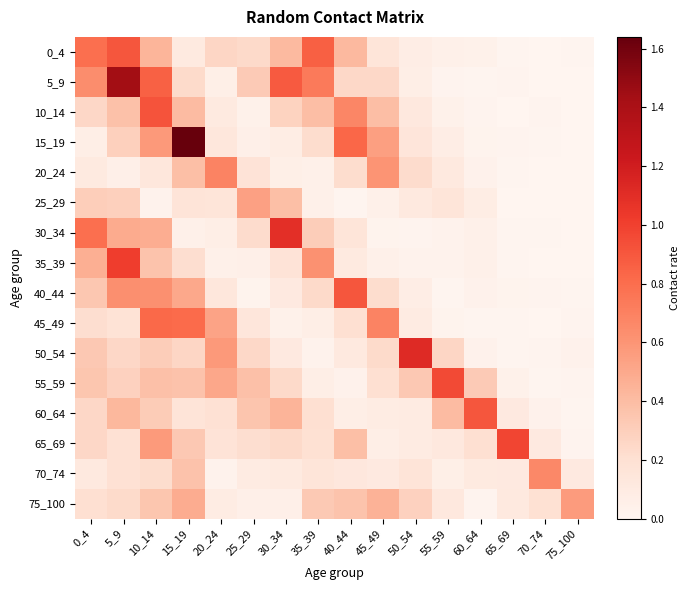

Reading left to right, list all the values displayed in this chart.

0_4: 0_4=0.8	5_9=0.9	10_14=0.4	15_19=0.1	20_24=0.3	25_29=0.2	30_34=0.4	35_39=0.9	40_44=0.4	45_49=0.2	50_54=0.1	55_59=0.1	60_64=0.0	65_69=0.0	70_74=0.0	75_100=0.0
5_9: 0_4=0.6	5_9=1.4	10_14=0.9	15_19=0.2	20_24=0.1	25_29=0.3	30_34=0.9	35_39=0.7	40_44=0.2	45_49=0.2	50_54=0.1	55_59=0.0	60_64=0.0	65_69=0.0	70_74=0.0	75_100=0.0
10_14: 0_4=0.3	5_9=0.4	10_14=0.9	15_19=0.4	20_24=0.1	25_29=0.0	30_34=0.3	35_39=0.4	40_44=0.7	45_49=0.4	50_54=0.1	55_59=0.0	60_64=0.0	65_69=0.0	70_74=0.0	75_100=0.0
15_19: 0_4=0.1	5_9=0.3	10_14=0.6	15_19=1.6	20_24=0.1	25_29=0.1	30_34=0.1	35_39=0.2	40_44=0.8	45_49=0.6	50_54=0.2	55_59=0.1	60_64=0.0	65_69=0.0	70_74=0.0	75_100=0.0
20_24: 0_4=0.1	5_9=0.1	10_14=0.1	15_19=0.4	20_24=0.7	25_29=0.2	30_34=0.1	35_39=0.0	40_44=0.2	45_49=0.6	50_54=0.2	55_59=0.1	60_64=0.0	65_69=0.0	70_74=0.0	75_100=0.0
25_29: 0_4=0.3	5_9=0.3	10_14=0.0	15_19=0.2	20_24=0.2	25_29=0.5	30_34=0.4	35_39=0.0	40_44=0.0	45_49=0.0	50_54=0.1	55_59=0.2	60_64=0.1	65_69=0.0	70_74=0.0	75_100=0.0
30_34: 0_4=0.8	5_9=0.5	10_14=0.5	15_19=0.0	20_24=0.1	25_29=0.2	30_34=1.1	35_39=0.3	40_44=0.2	45_49=0.0	50_54=0.0	55_59=0.0	60_64=0.0	65_69=0.0	70_74=0.0	75_100=0.0
35_39: 0_4=0.5	5_9=1.0	10_14=0.4	15_19=0.2	20_24=0.0	25_29=0.1	30_34=0.2	35_39=0.6	40_44=0.1	45_49=0.0	50_54=0.0	55_59=0.0	60_64=0.0	65_69=0.0	70_74=0.0	75_100=0.0
40_44: 0_4=0.3	5_9=0.6	10_14=0.6	15_19=0.5	20_24=0.1	25_29=0.0	30_34=0.1	35_39=0.2	40_44=0.9	45_49=0.2	50_54=0.1	55_59=0.0	60_64=0.0	65_69=0.0	70_74=0.0	75_100=0.0
45_49: 0_4=0.2	5_9=0.2	10_14=0.8	15_19=0.8	20_24=0.5	25_29=0.1	30_34=0.0	35_39=0.1	40_44=0.2	45_49=0.7	50_54=0.1	55_59=0.0	60_64=0.0	65_69=0.0	70_74=0.0	75_100=0.0
50_54: 0_4=0.3	5_9=0.3	10_14=0.3	15_19=0.3	20_24=0.6	25_29=0.2	30_34=0.1	35_39=0.0	40_44=0.1	45_49=0.2	50_54=1.1	55_59=0.3	60_64=0.0	65_69=0.0	70_74=0.0	75_100=0.0
55_59: 0_4=0.4	5_9=0.3	10_14=0.4	15_19=0.4	20_24=0.5	25_29=0.4	30_34=0.2	35_39=0.1	40_44=0.0	45_49=0.2	50_54=0.3	55_59=1.0	60_64=0.3	65_69=0.0	70_74=0.0	75_100=0.0
60_64: 0_4=0.3	5_9=0.4	10_14=0.3	15_19=0.2	20_24=0.2	25_29=0.4	30_34=0.4	35_39=0.2	40_44=0.1	45_49=0.1	50_54=0.1	55_59=0.4	60_64=0.9	65_69=0.1	70_74=0.0	75_100=0.0
65_69: 0_4=0.2	5_9=0.2	10_14=0.6	15_19=0.3	20_24=0.2	25_29=0.2	30_34=0.2	35_39=0.2	40_44=0.4	45_49=0.1	50_54=0.1	55_59=0.1	60_64=0.2	65_69=1.0	70_74=0.1	75_100=0.0
70_74: 0_4=0.1	5_9=0.2	10_14=0.2	15_19=0.4	20_24=0.0	25_29=0.1	30_34=0.1	35_39=0.2	40_44=0.1	45_49=0.1	50_54=0.2	55_59=0.1	60_64=0.1	65_69=0.1	70_74=0.7	75_100=0.1
75_100: 0_4=0.2	5_9=0.2	10_14=0.4	15_19=0.5	20_24=0.1	25_29=0.1	30_34=0.1	35_39=0.3	40_44=0.4	45_49=0.5	50_54=0.3	55_59=0.1	60_64=0.0	65_69=0.1	70_74=0.2	75_100=0.6